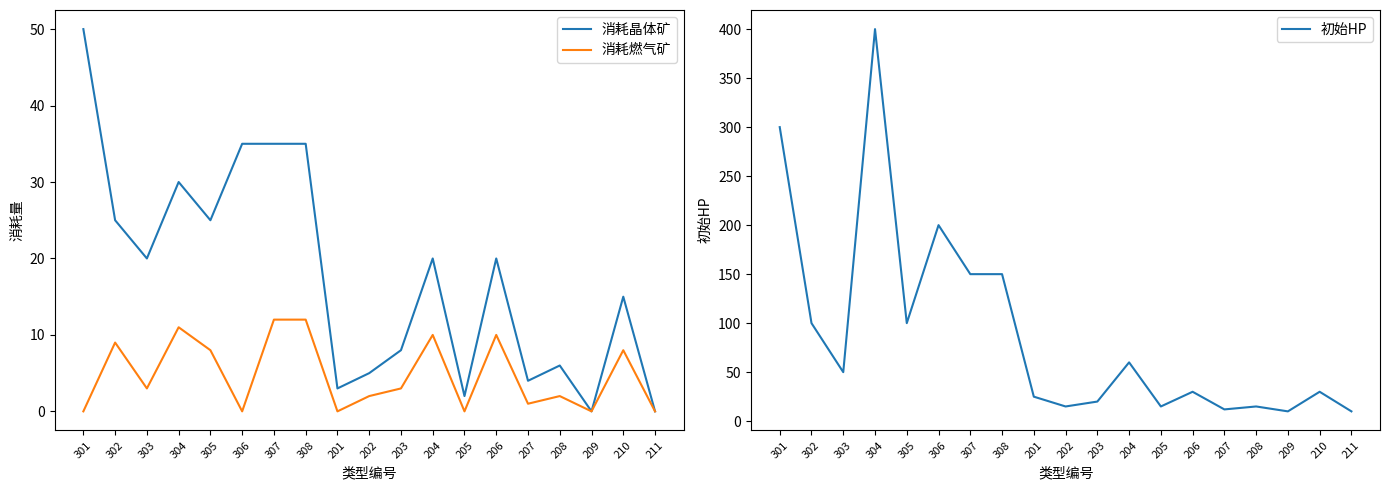

True or false: 消耗燃气矿 and 消耗晶体矿 intersect in this chart.

False